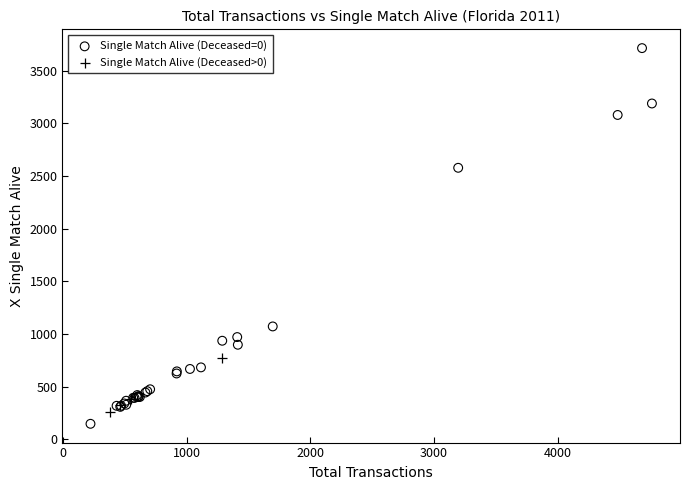

Which series contains the highest Y value?

Single Match Alive (Deceased=0)